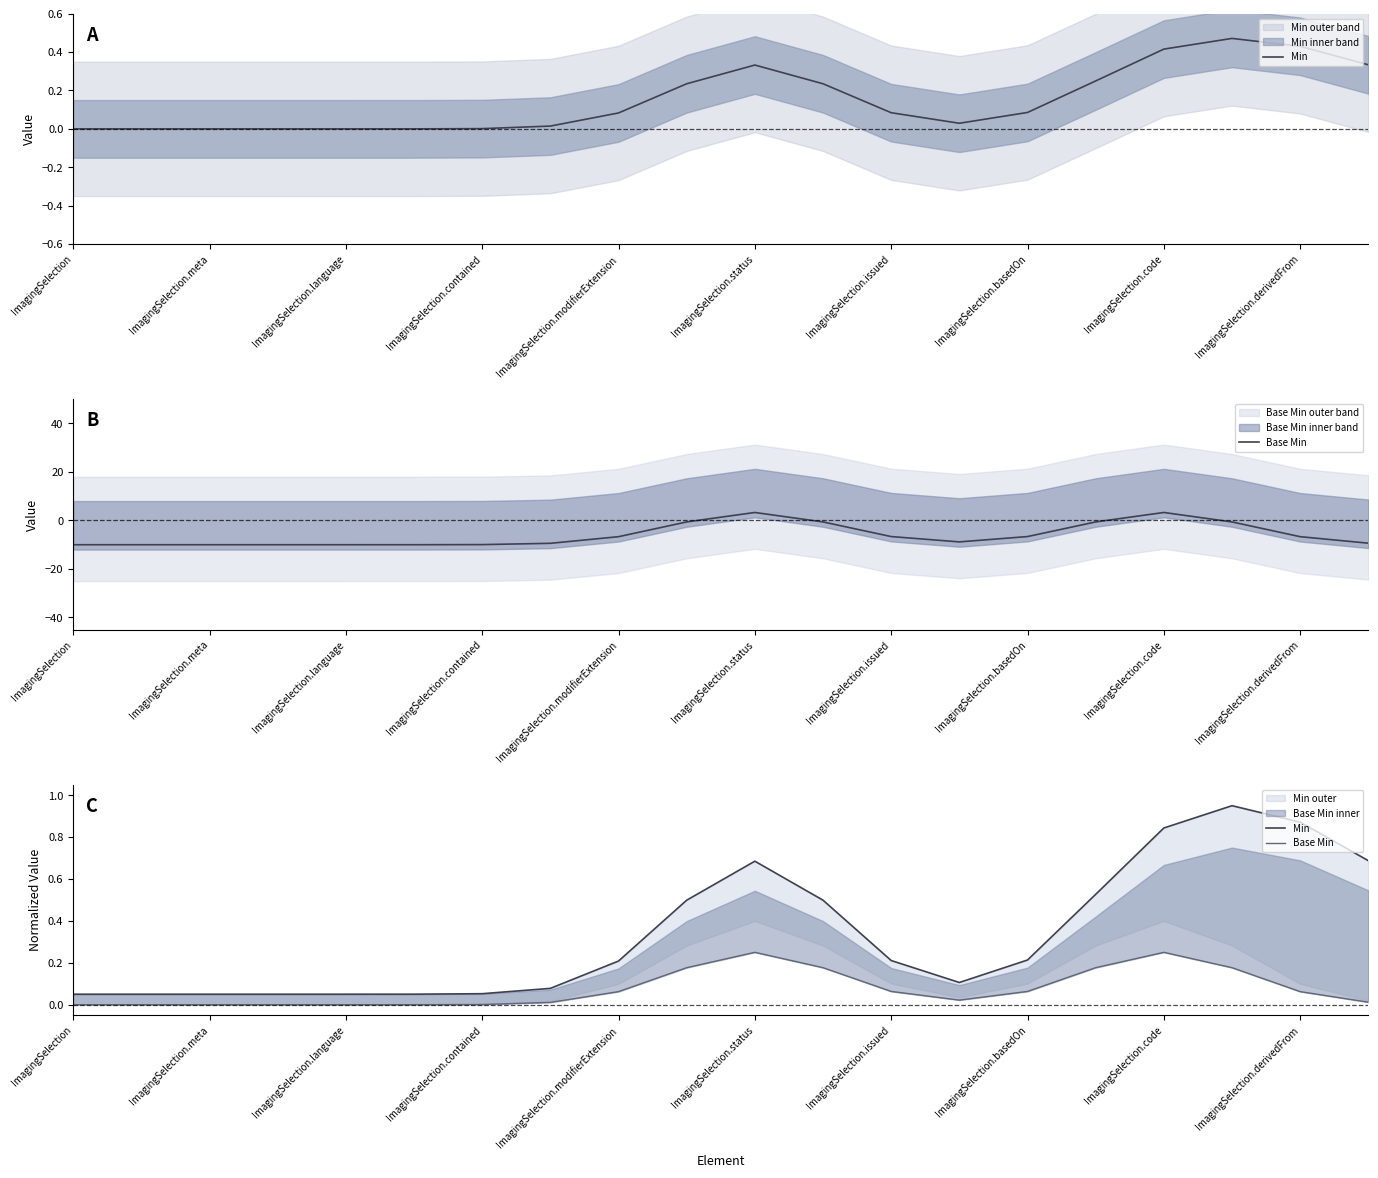

At ImagingSelection.derivedFrom, list the series in order from smallest to largest.

Base Min, Min